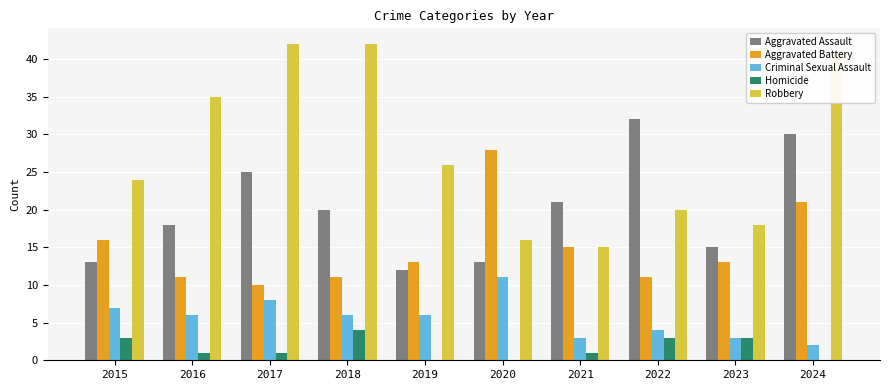

Reading left to right, extract all data points from this chart.

Aggravated Assault: 13	18	25	20	12	13	21	32	15	30
Aggravated Battery: 16	11	10	11	13	28	15	11	13	21
Criminal Sexual Assault: 7	6	8	6	6	11	3	4	3	2
Homicide: 3	1	1	4	0	0	1	3	3	0
Robbery: 24	35	42	42	26	16	15	20	18	41